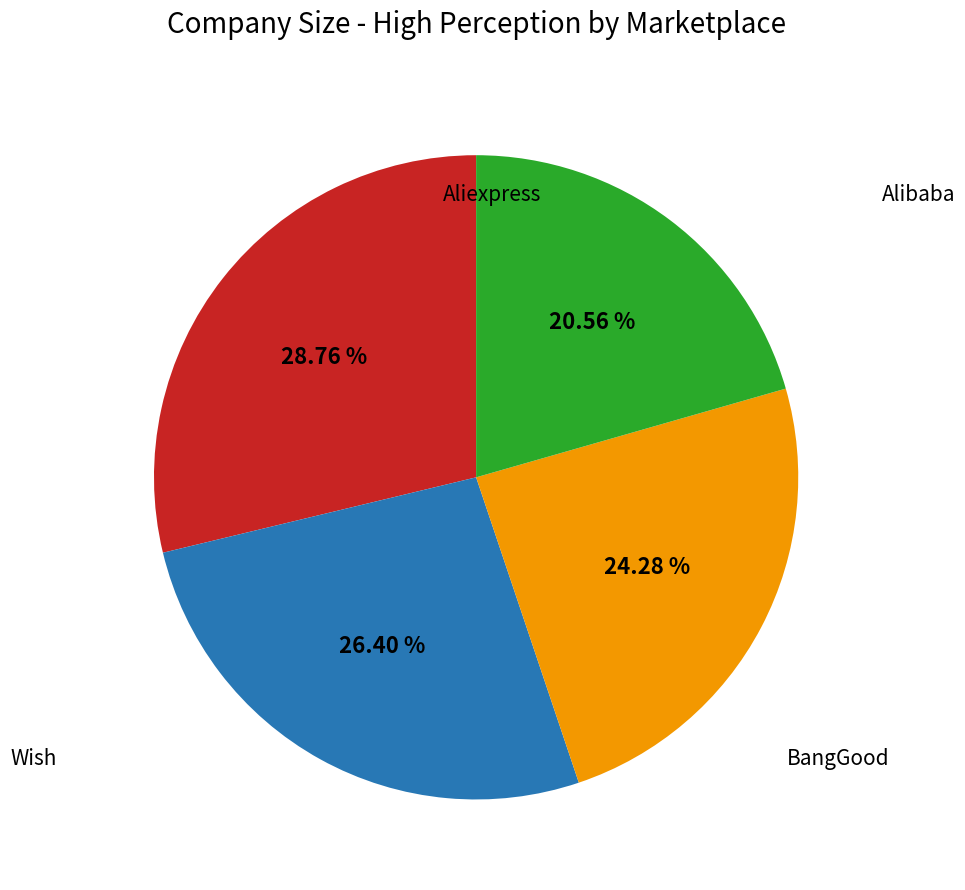

Does any single category account for the majority?

No